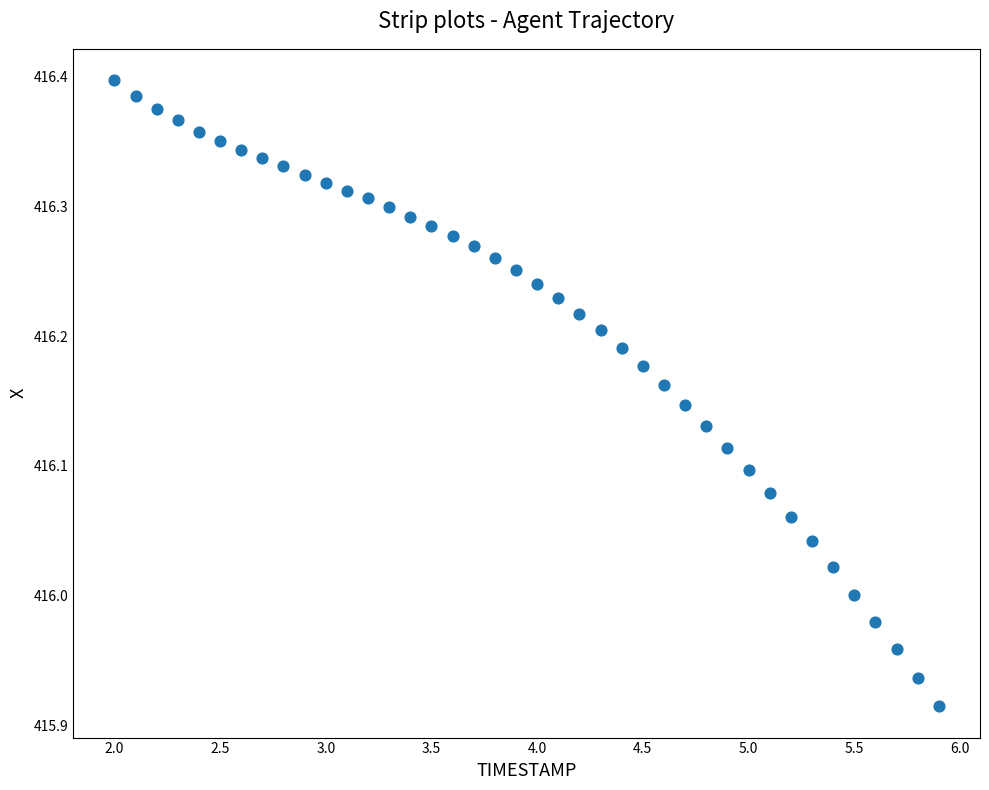

What is the range of X values (max minus min)?

3.9